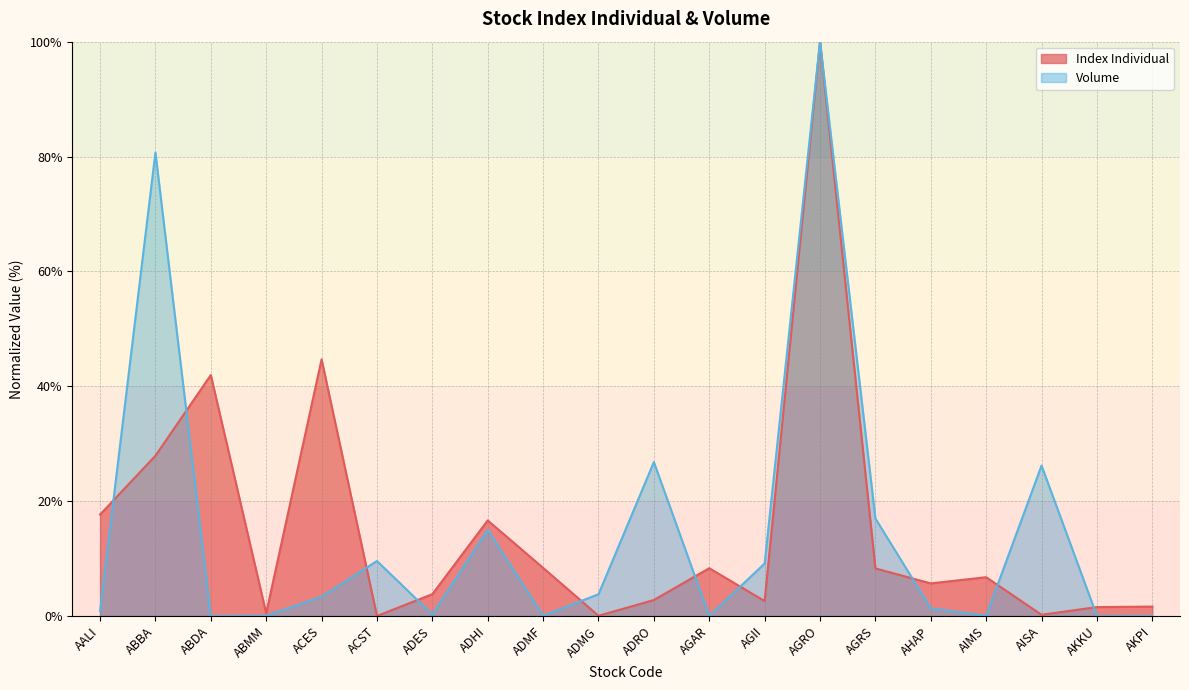

How many data points in Volume are above 3?

10